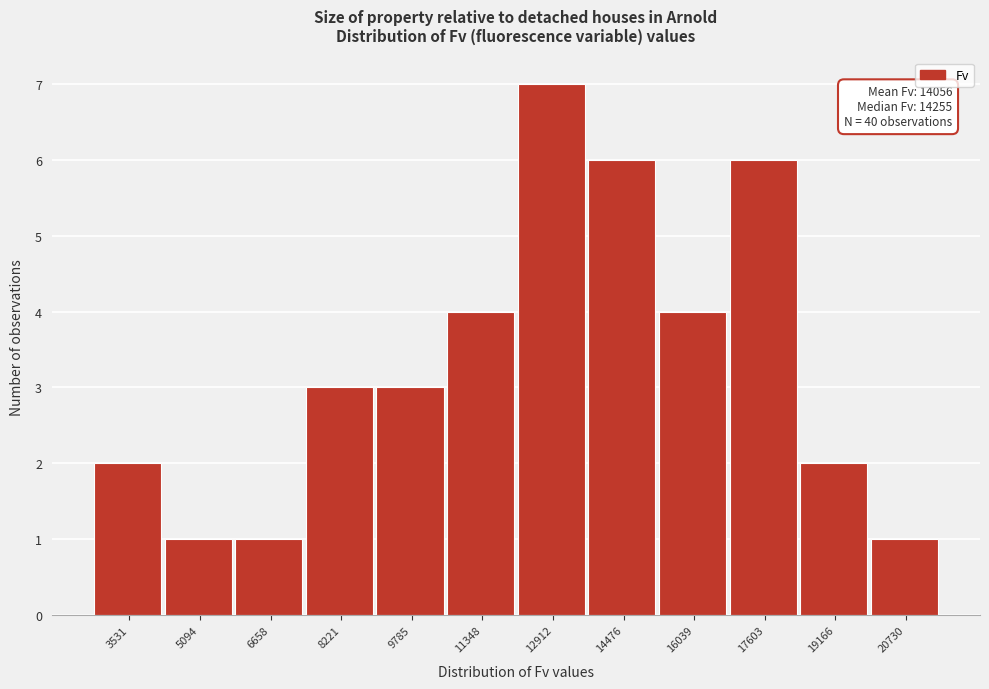

Reading left to right, list all the values displayed in this chart.

3531=2	5094=1	6658=1	8221=3	9785=3	11348=4	12912=7	14476=6	16039=4	17603=6	19166=2	20730=1